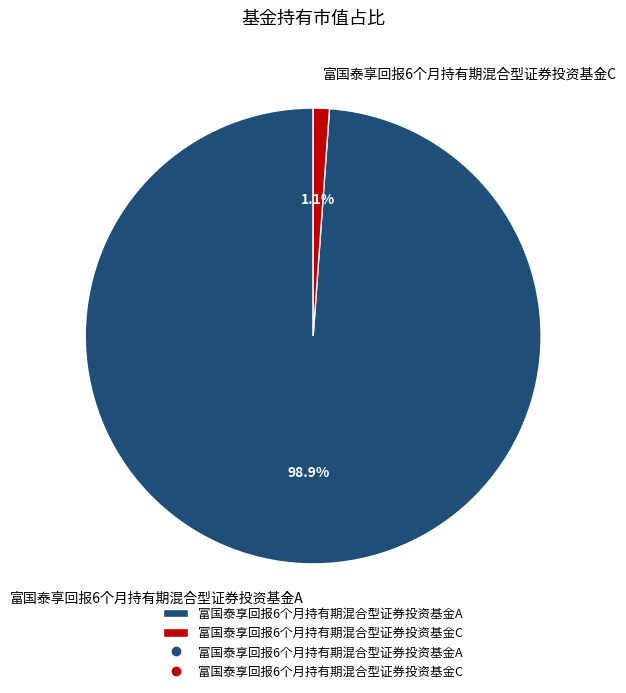

The 富国泰享回报6个月持有期混合型证券投资基金A slice represents 89% of the pie. True or false?

False